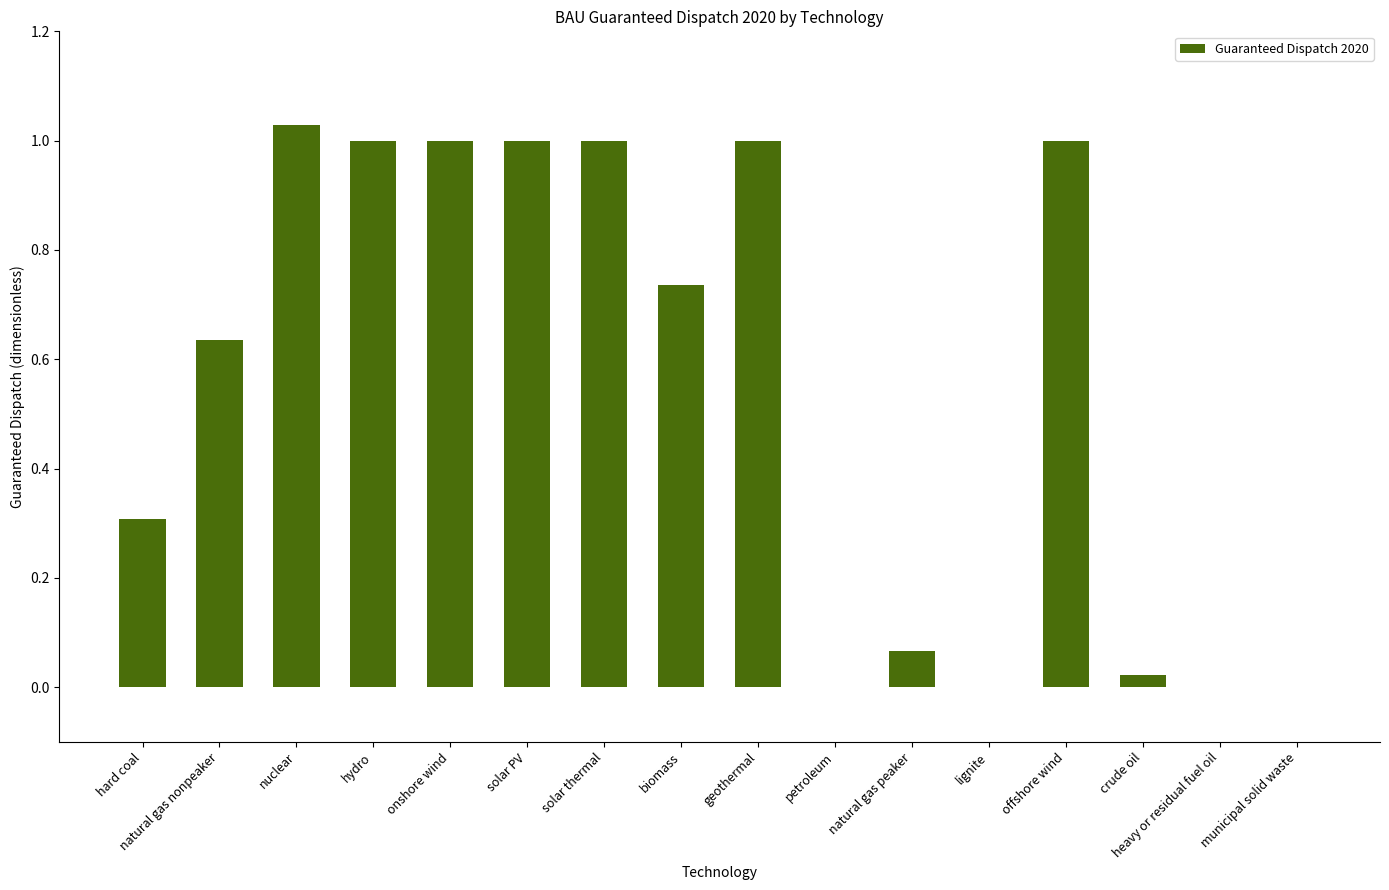

Are the bars horizontal?

No